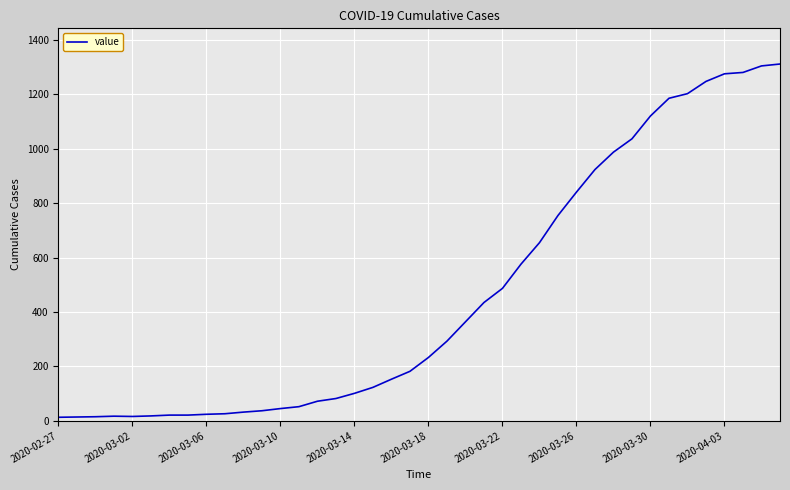

Count the number of data series in this chart.

1